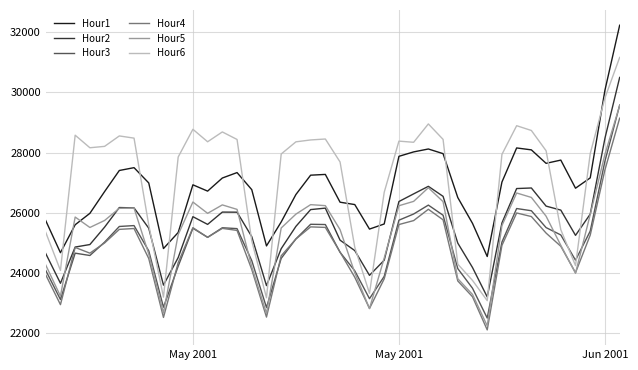

True or false: Hour6 and Hour5 cross at least once.

False